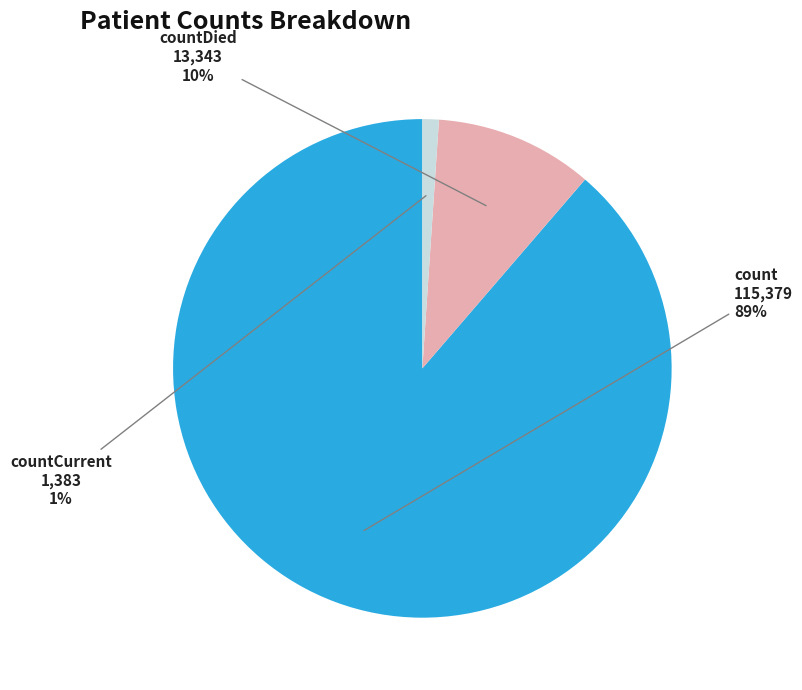

How many segments does this pie chart have?

3